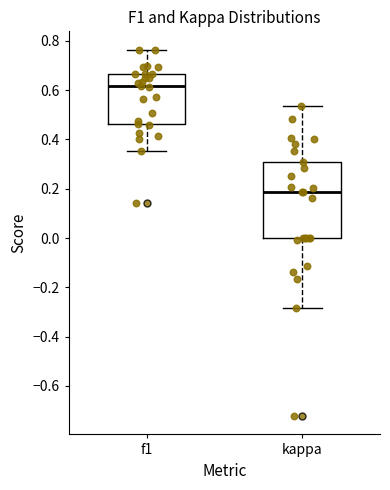

Reading left to right, read every box against the y-axis: the position of its median line, the range the box covers, and the ends of its whiskers. The values are not printed on the chart, so give them approximately, as read against the axis.

f1: median 0.62, box 0.46 to 0.66, whiskers 0.36 to 0.76
kappa: median 0.18, box 0.00 to 0.32, whiskers -0.28 to 0.54